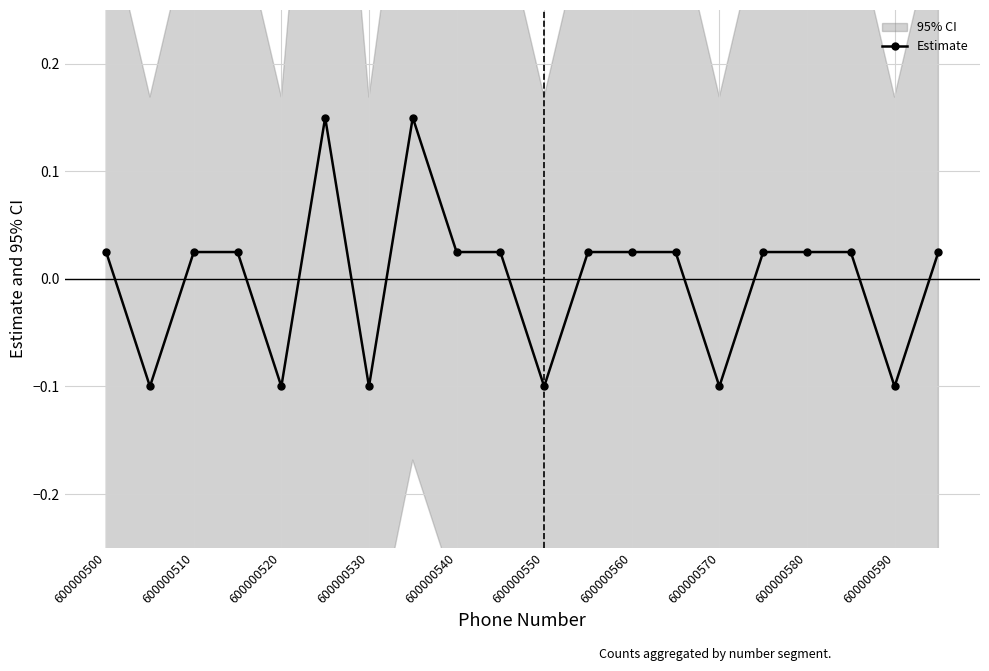

What is the difference between the second highest and second lowest values?

0.2